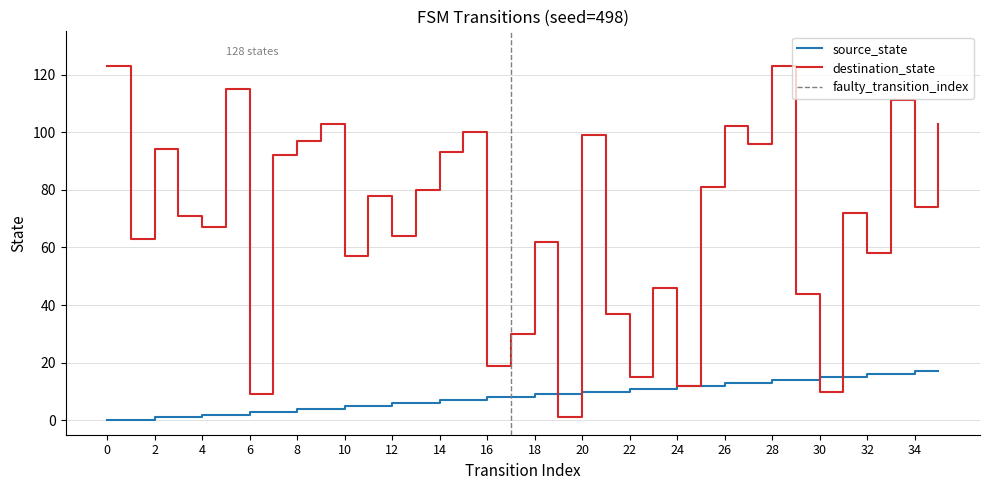

Reading left to right, what are all the values shown in this chart?

source_state: 0	0	1	1	2	2	3	3	4	4	5	5	6	6	7	7	8	8	9	9	10	10	11	11	12	12	13	13	14	14	15	15	16	16	17	17
destination_state: 123	63	94	71	67	115	9	92	97	103	57	78	64	80	93	100	19	30	62	1	99	37	15	46	12	81	102	96	123	44	10	72	58	111	74	103